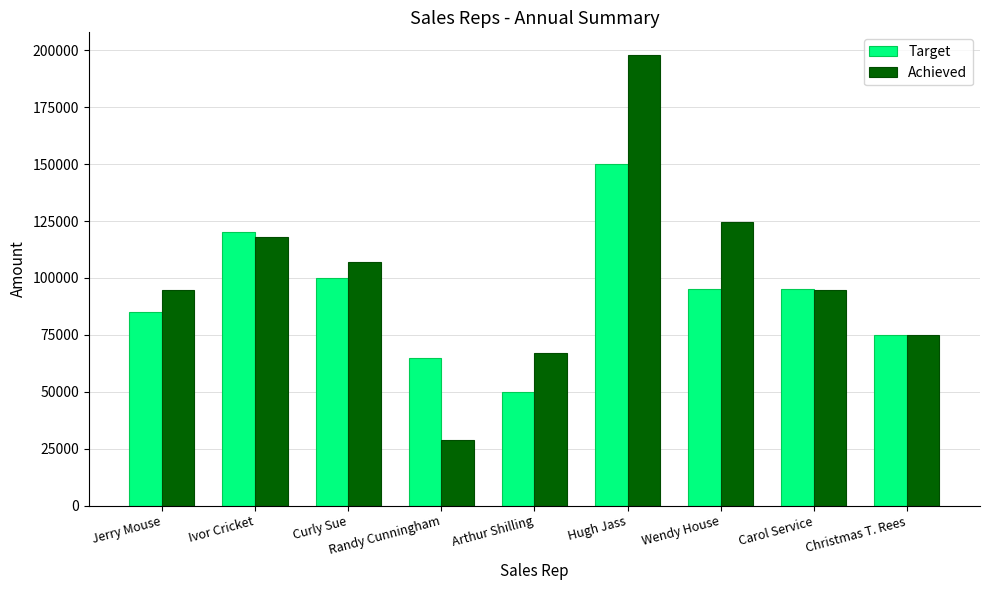

What is the difference between the highest and lowest values at Ivor Cricket?

2000